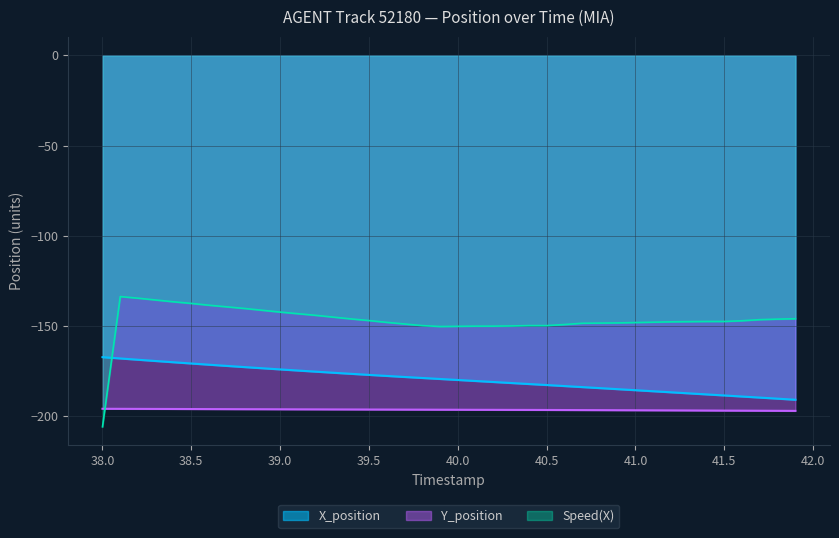

At how many categories does at least one series exceed -184?

28